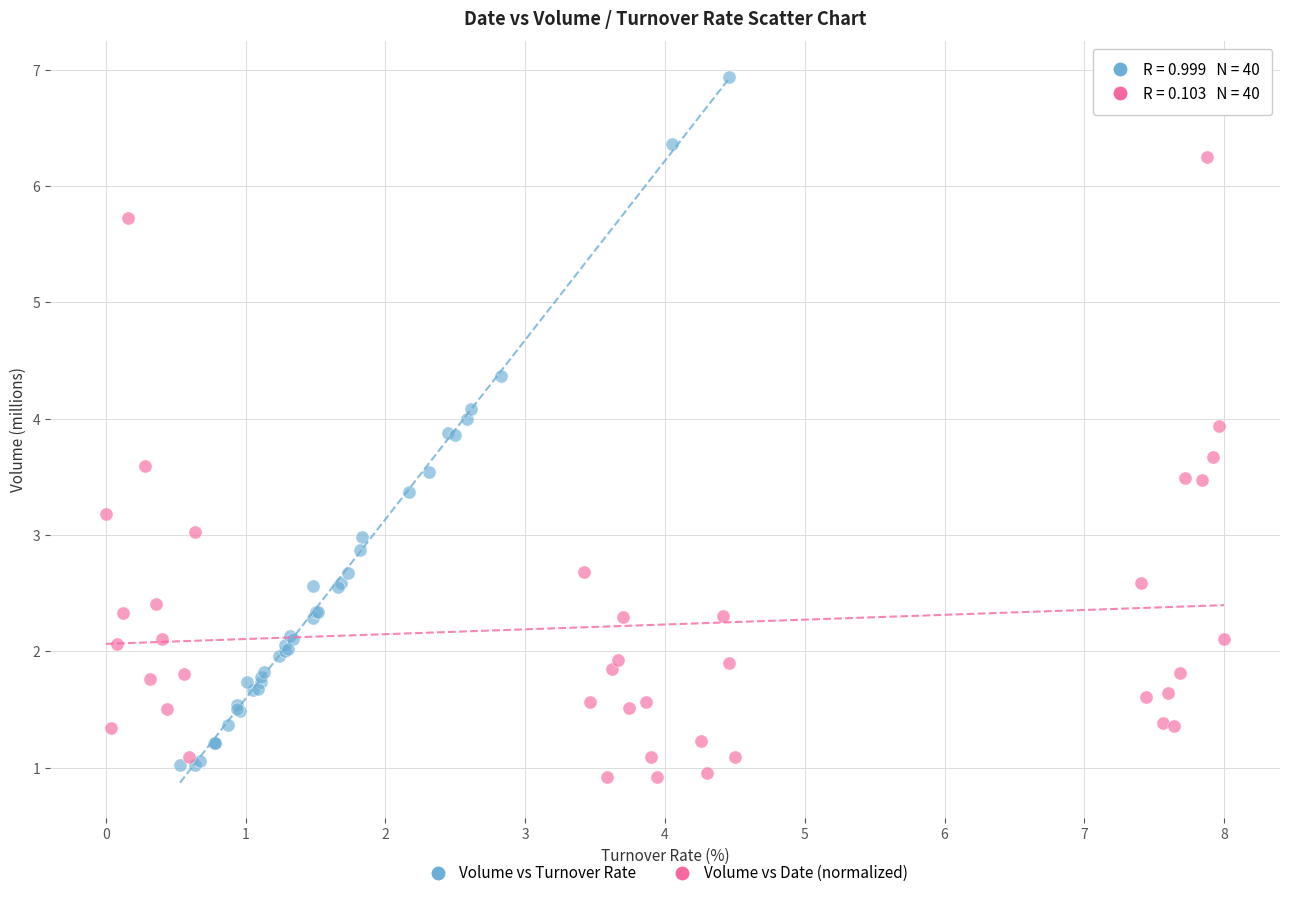

Which series has the widest spread of Y values?

Volume vs Turnover Rate